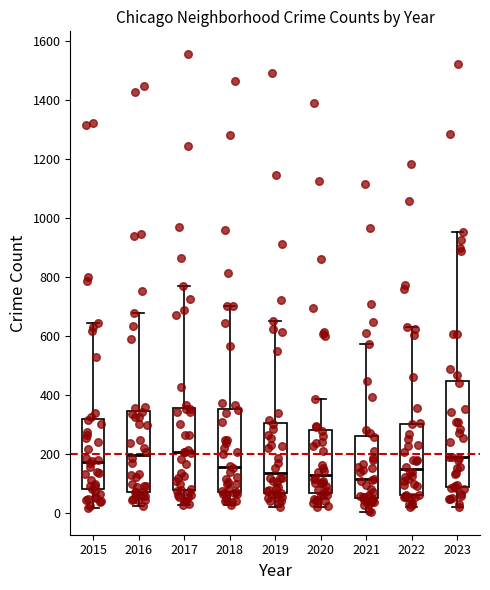

Reading left to right, transcribe this box plot: for each box, give where its median line is, the range the box spans, and where its two whiskers end, as read against the y-axis. The values are not printed on the chart, so give them approximately, as read against the axis.

2015: median 180, box 80 to 320, whiskers 20 to 640
2016: median 200, box 80 to 340, whiskers 20 to 680
2017: median 200, box 80 to 360, whiskers 20 to 780
2018: median 160, box 60 to 360, whiskers 20 to 700
2019: median 140, box 60 to 300, whiskers 20 to 660
2020: median 120, box 60 to 280, whiskers 20 to 380
2021: median 120, box 60 to 260, whiskers 0 to 580
2022: median 140, box 60 to 300, whiskers 20 to 640
2023: median 180, box 80 to 440, whiskers 20 to 960